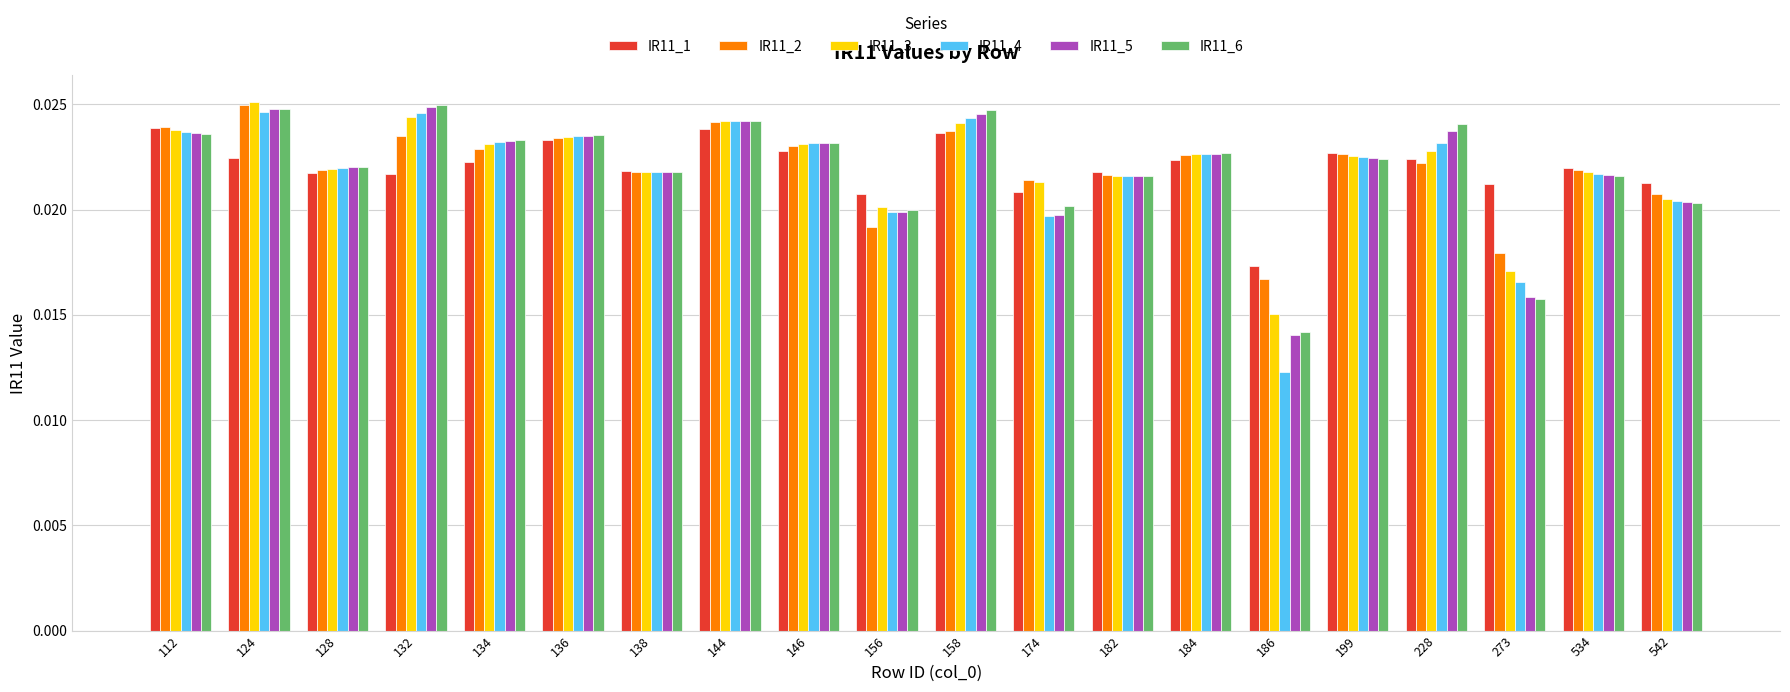

How many series are shown in this chart?

6